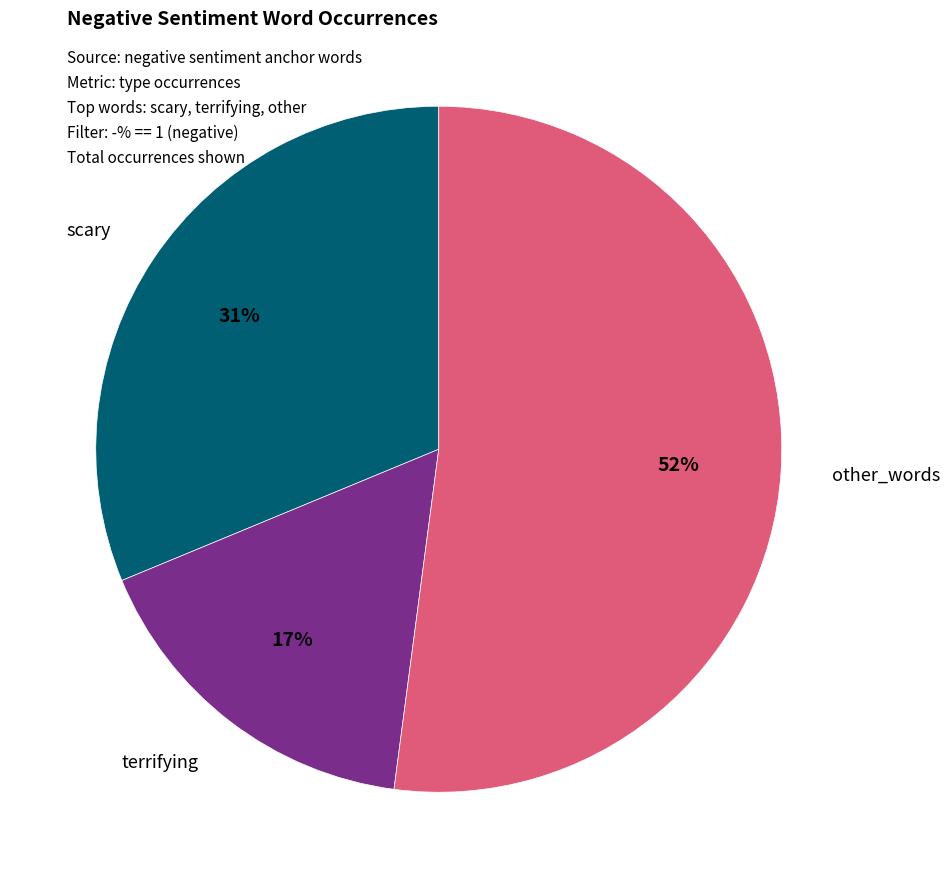

What is the smallest slice in the pie chart?

terrifying